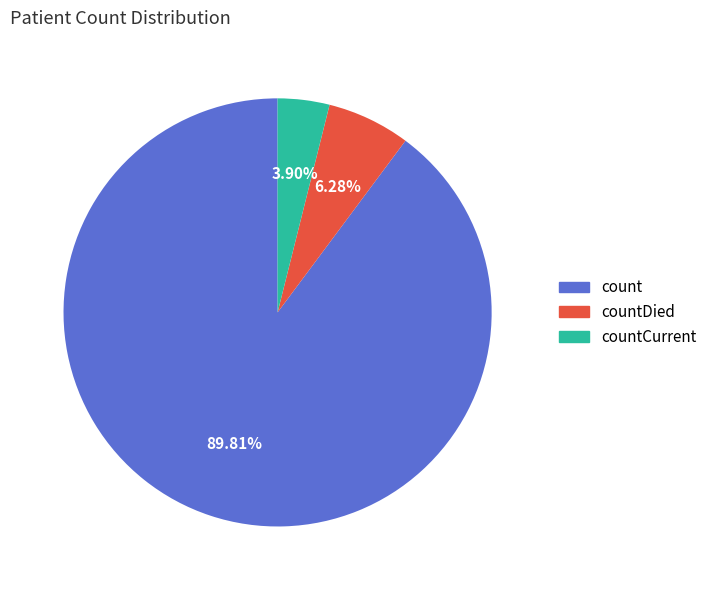

Is there any slice that represents more than half of the pie?

Yes